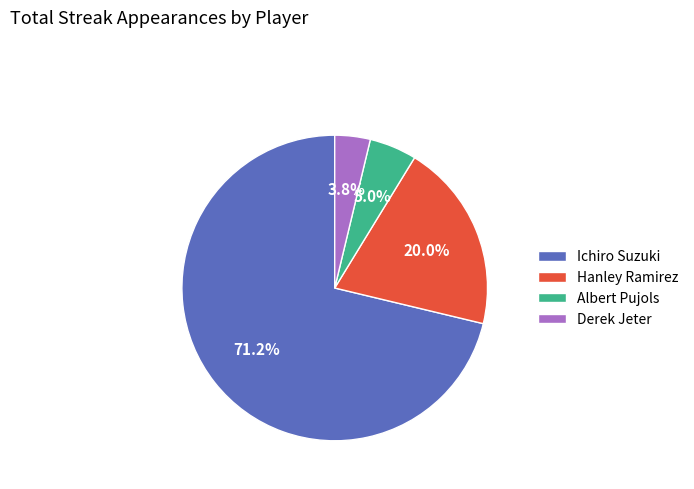

Rank the categories by value from highest to lowest.

Ichiro Suzuki, Hanley Ramirez, Albert Pujols, Derek Jeter